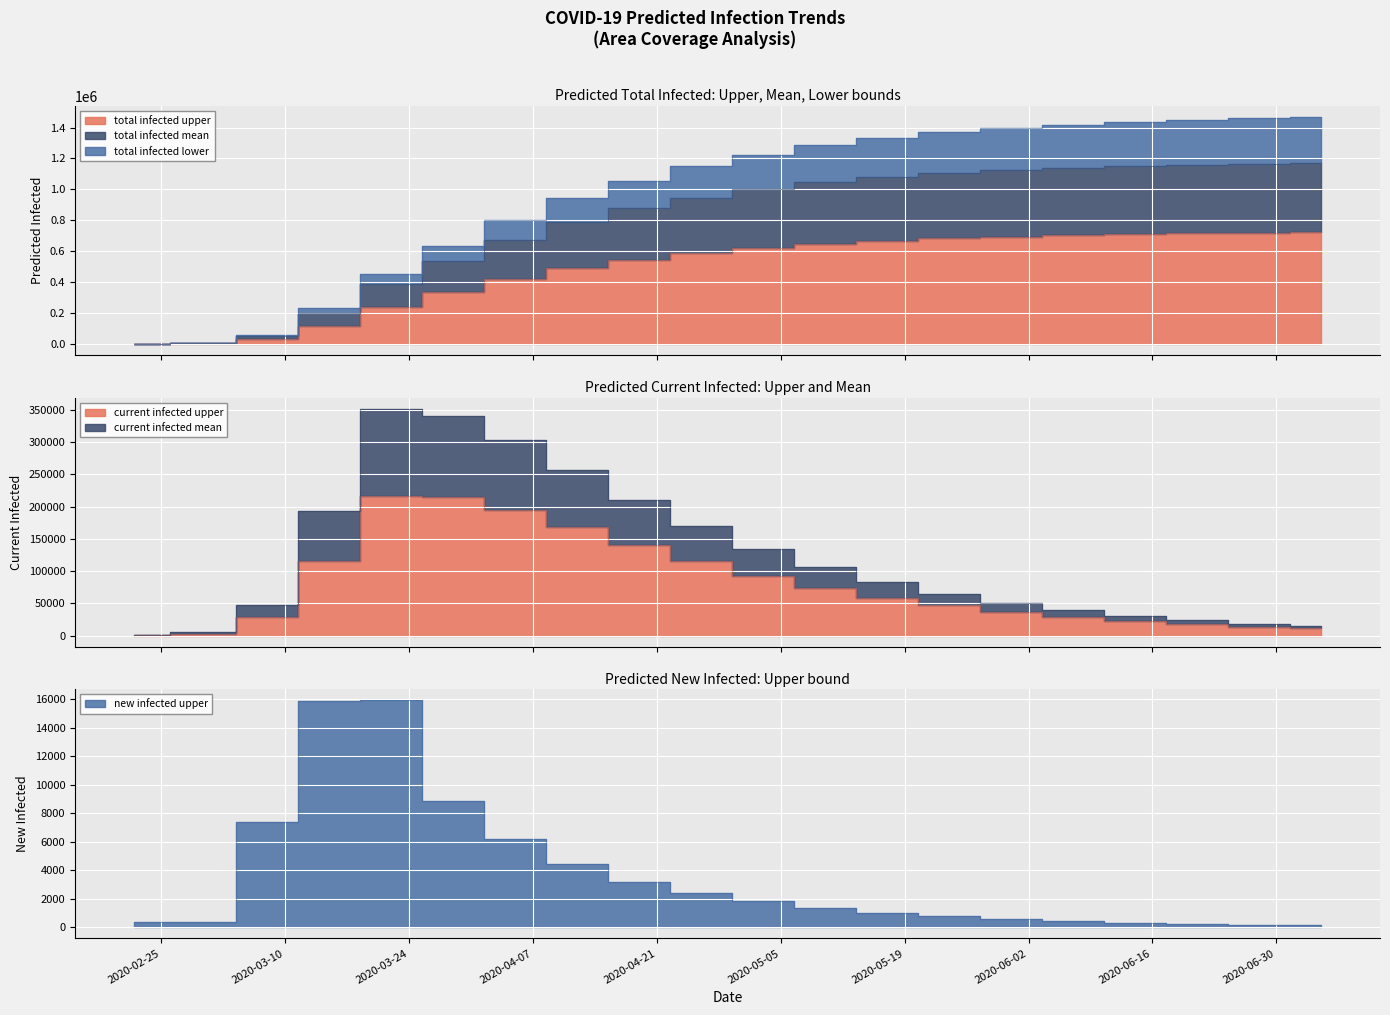

The predicted_current_infected_mean series shows 21260 at 2020-03-08. True or false?

False